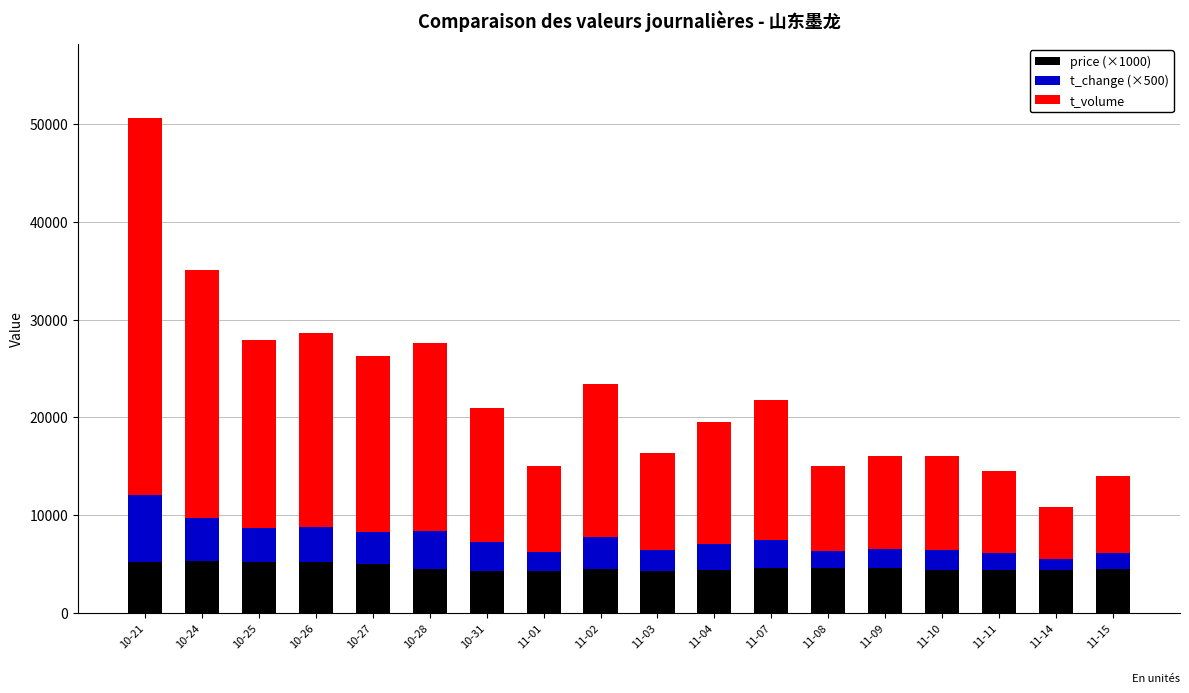

Does the chart contain any negative values?

No